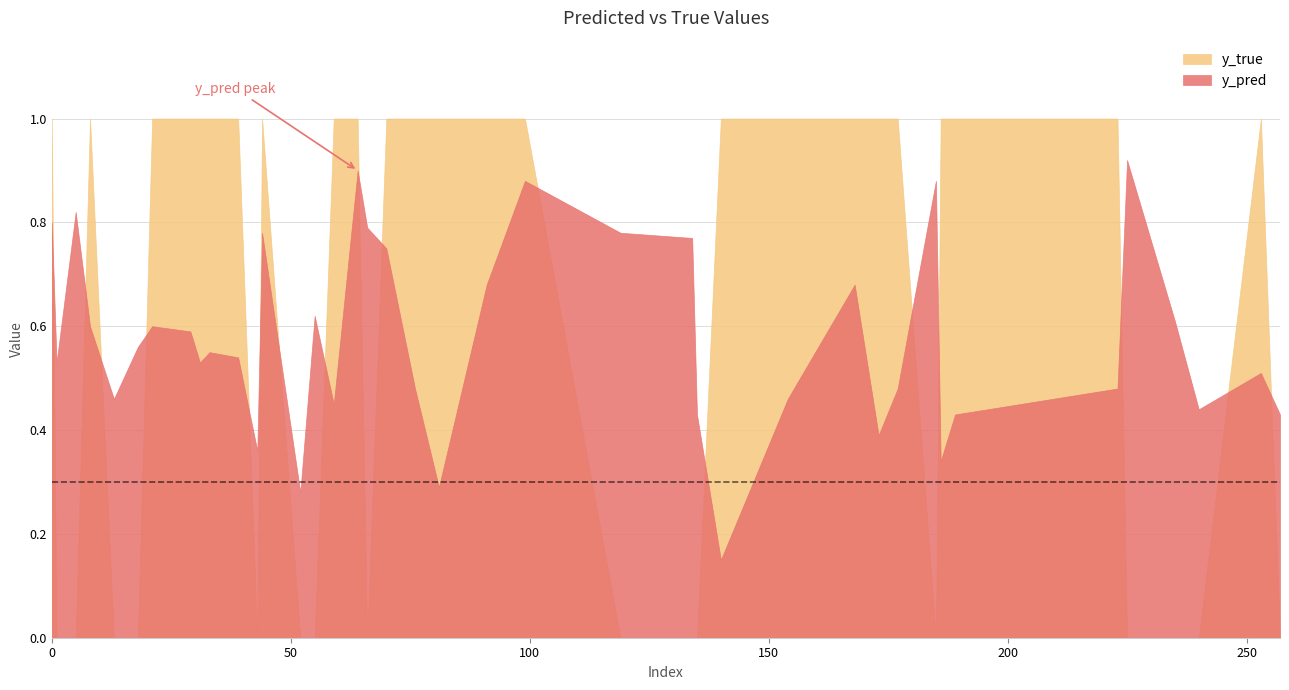

The value of y_pred at 29 is 0.4. True or false?

False